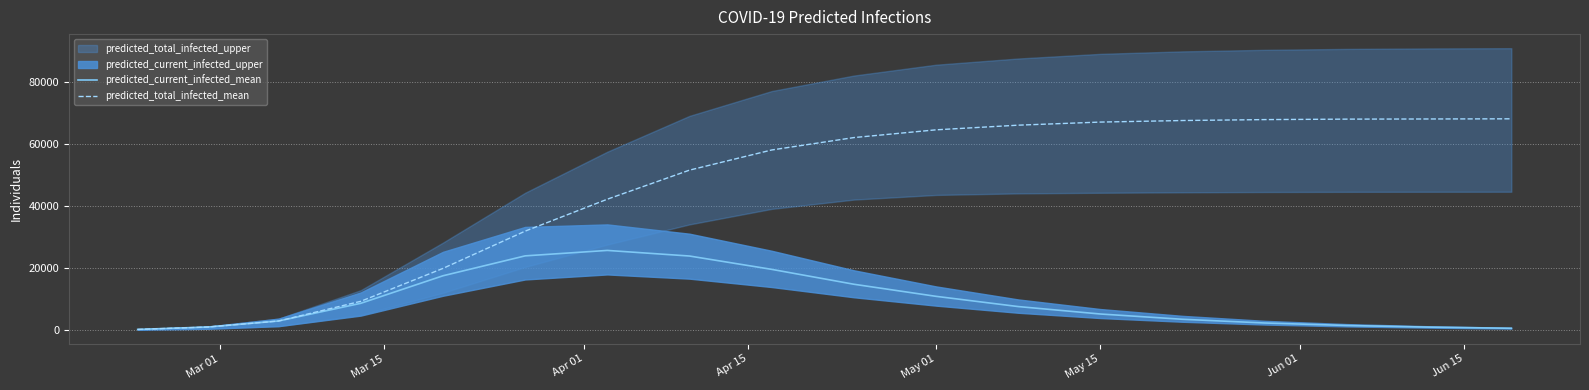

What is the maximum value for predicted_total_infected_mean?

68050